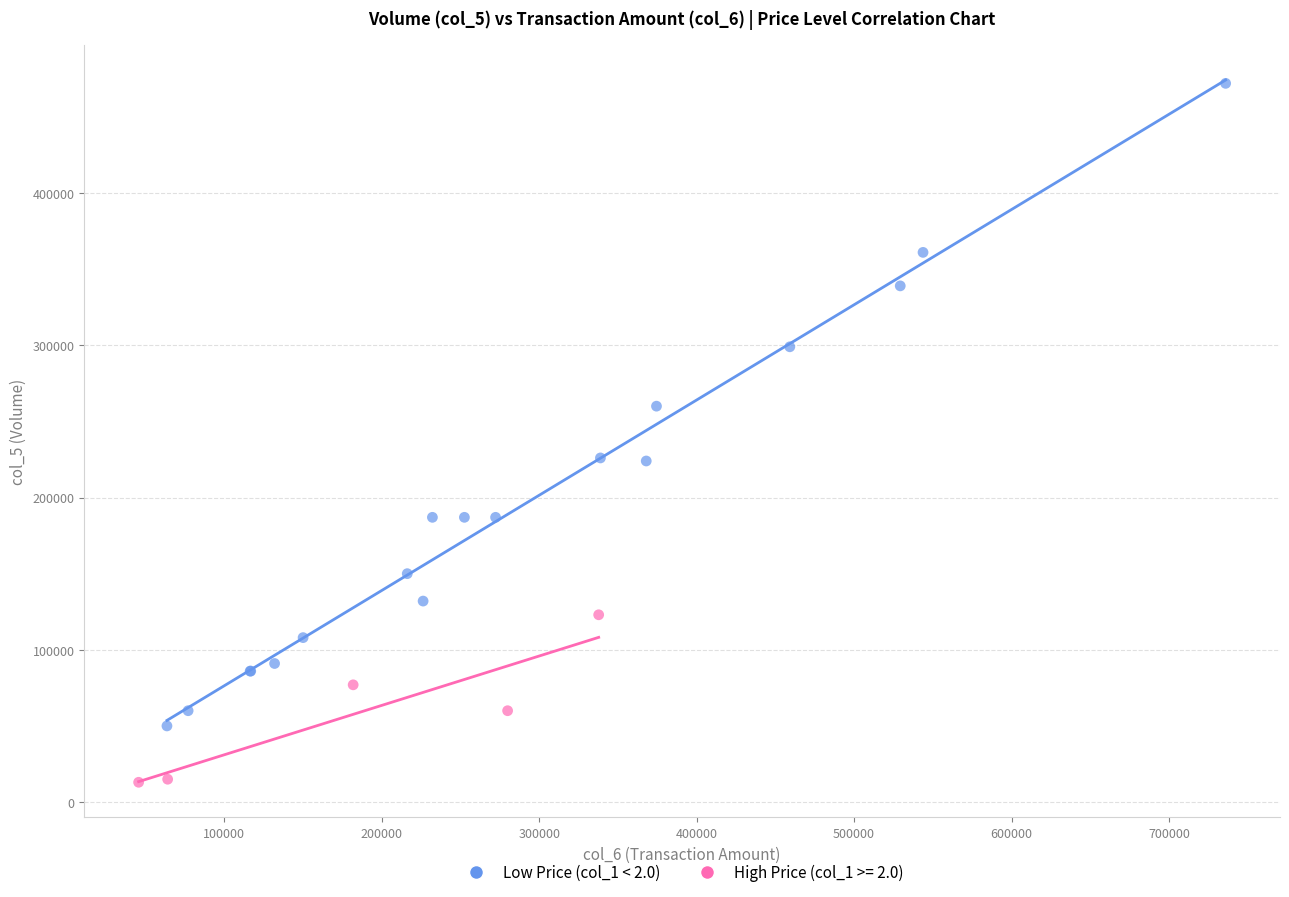

Which series has the largest Y range (max minus min)?

Low Price (col_1 < 2.0)